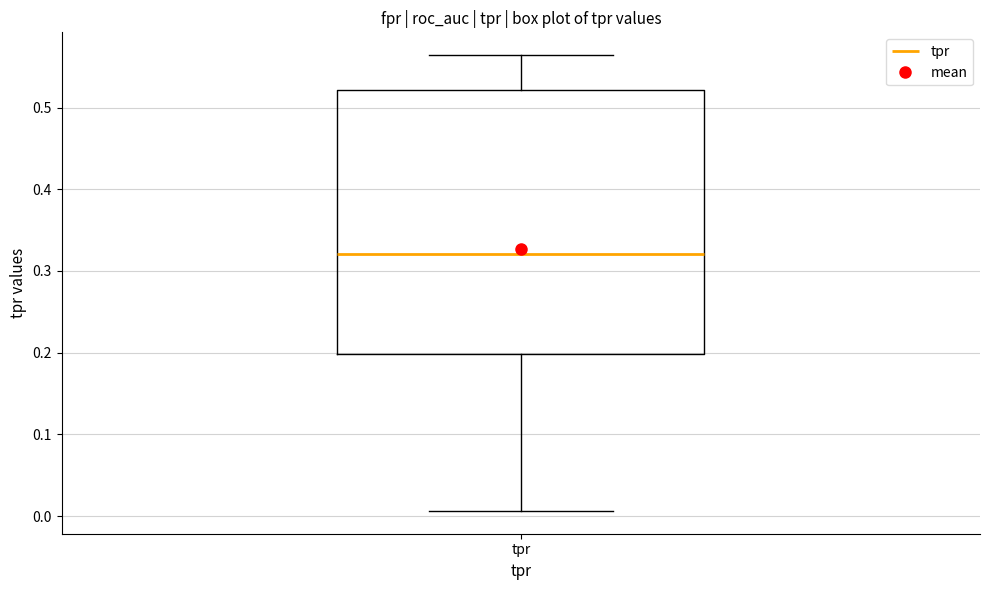

Transcribe this box plot: give where the median line is, the range the box spans, and where the two whiskers end, as read against the y-axis. The values are not printed on the chart, so give them approximately, as read against the axis.

median 0.32, box 0.20 to 0.52, whiskers 0.01 to 0.56